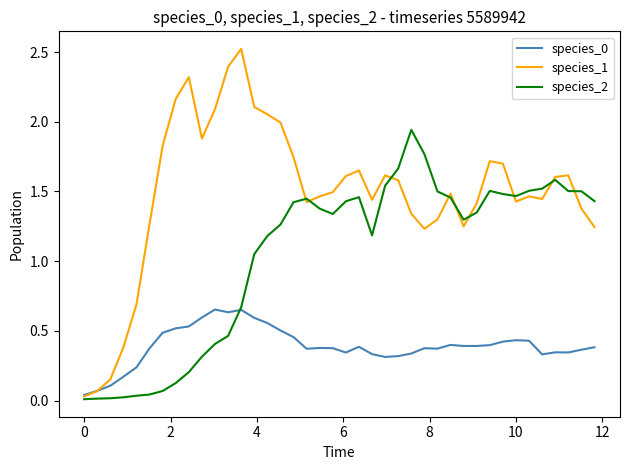

What is the maximum value for species_1?

2.5